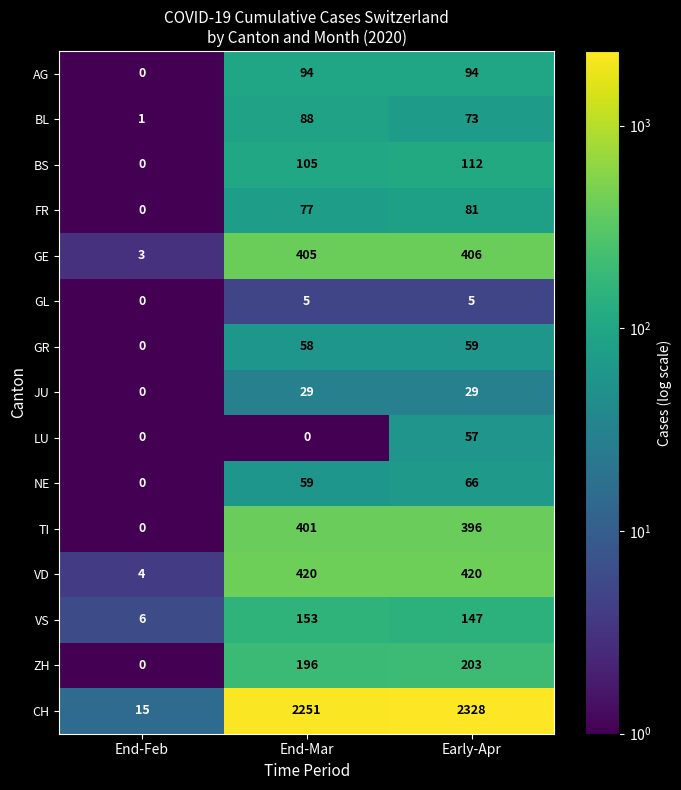

At which category does the chart reach its peak across all series?

Early-Apr